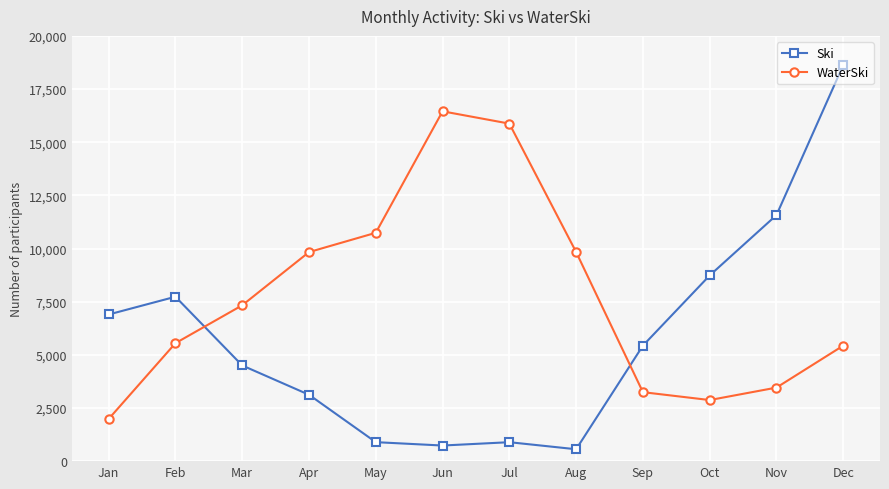

What is the difference between the second highest and minimum values in the Ski series?

11014